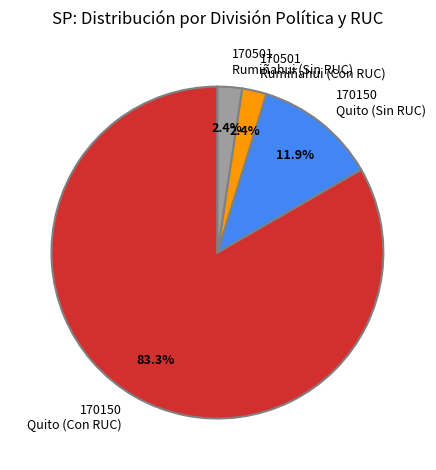

What is the largest slice in the pie chart?

170150 Quito (Con RUC)